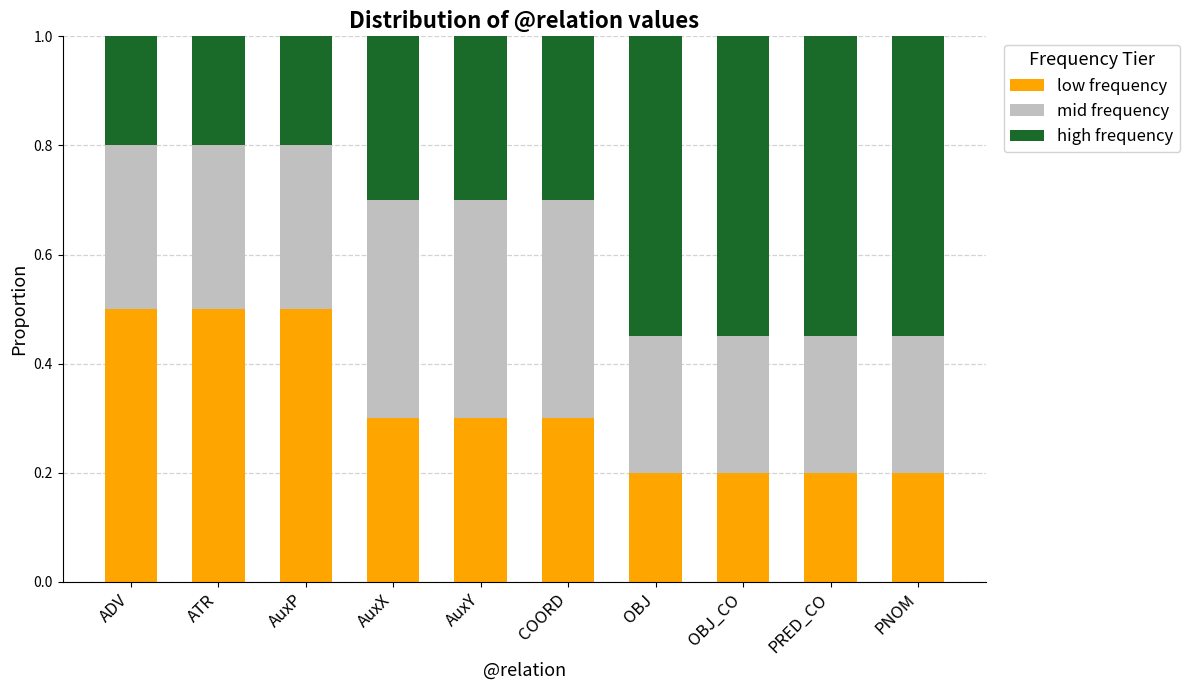

What is the difference between the second highest and second lowest values in the low frequency series?

0.3